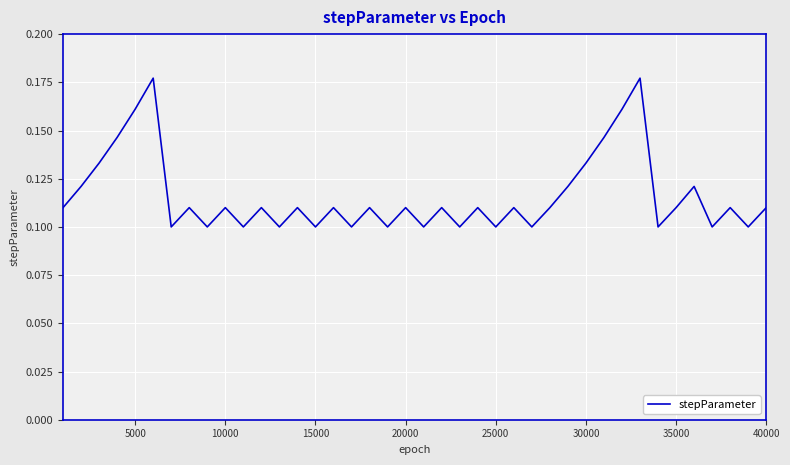

How many lines are shown in the chart?

1